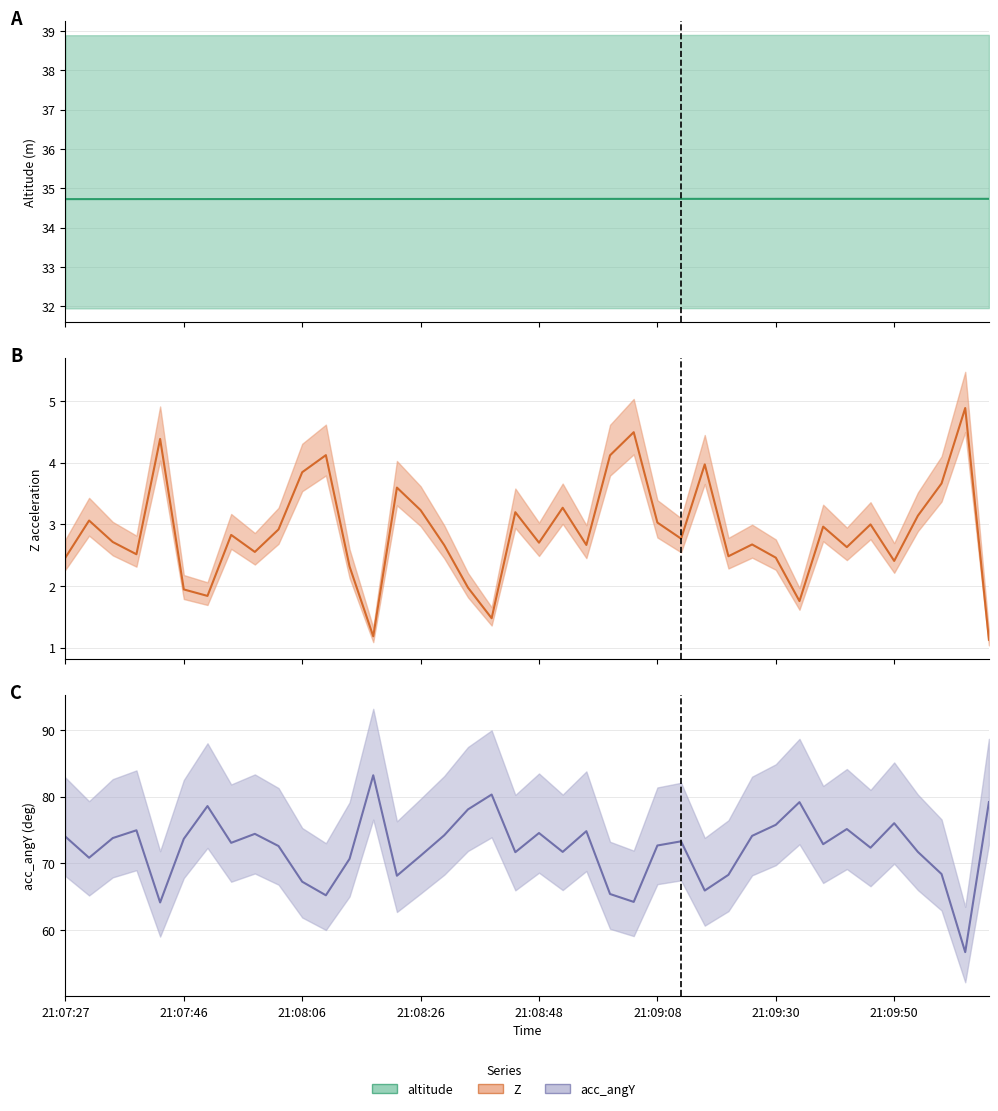

What is the total value across all series at 27?

104.6